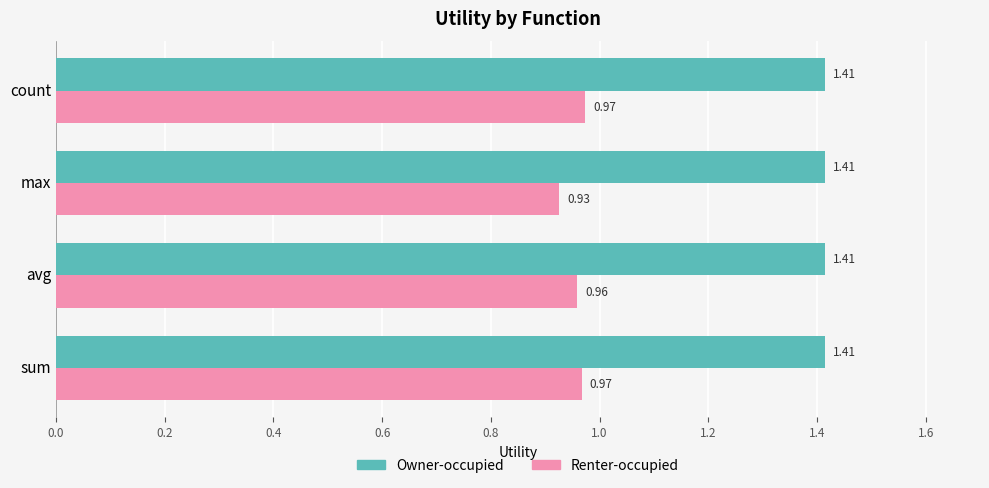

Rank the series by their maximum value, from highest to lowest.

Owner-occupied, Renter-occupied